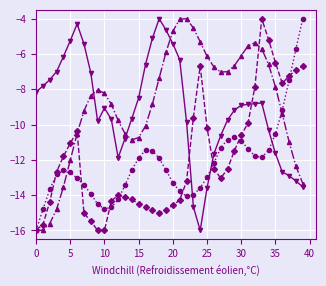

What is the smallest value displayed?

-16.0